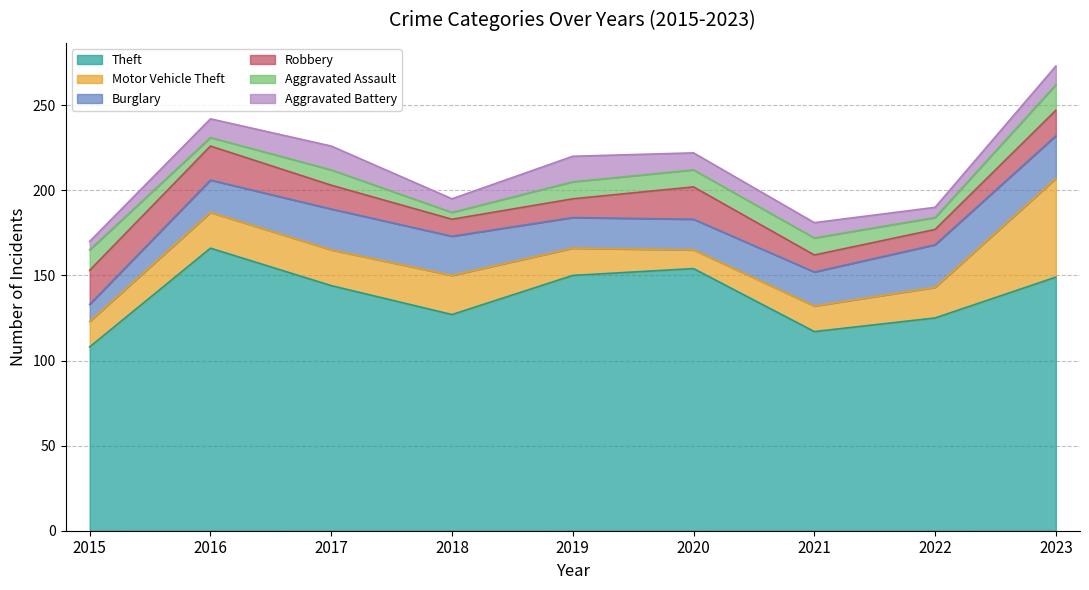

Which series changed the most between 2016 and 2017?

Theft